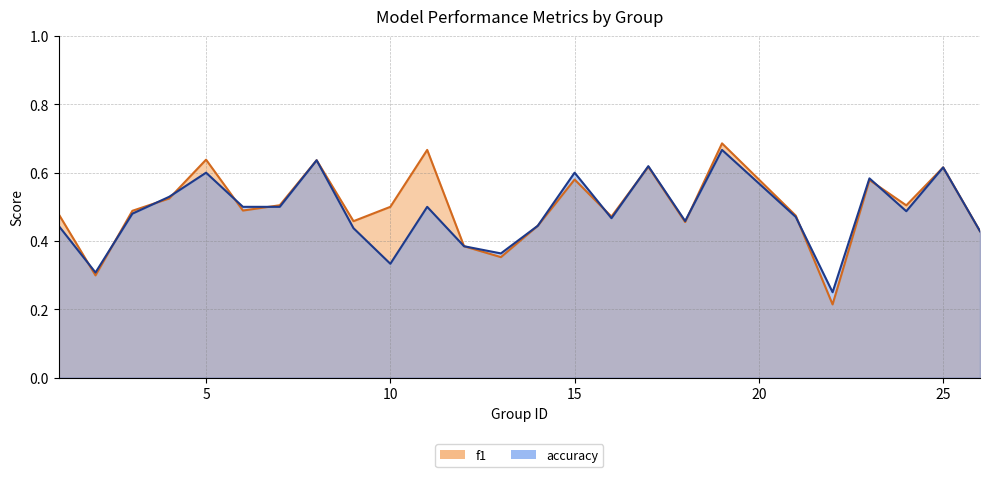

How many times do f1 and accuracy cross each other?

11